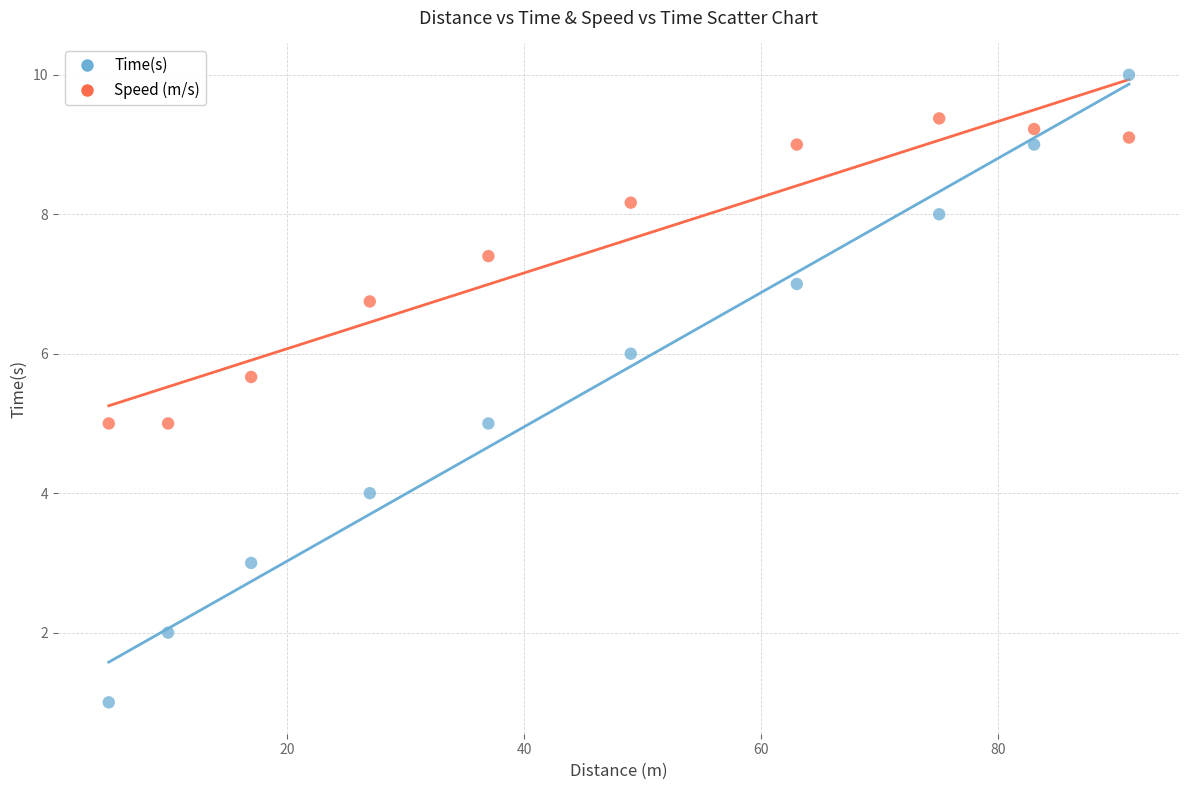

Across all data points, what is the range of Y values (max minus min)?

9.0